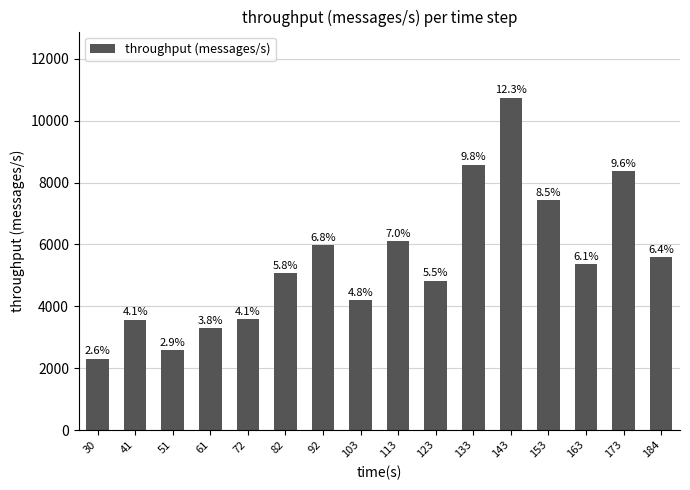

Reading right to left, what are all the values shown in this chart?

5593	8369	5366	7423	10739	8573	4830	6109	4195	5975	5071	3583	3287	2574	3560	2305